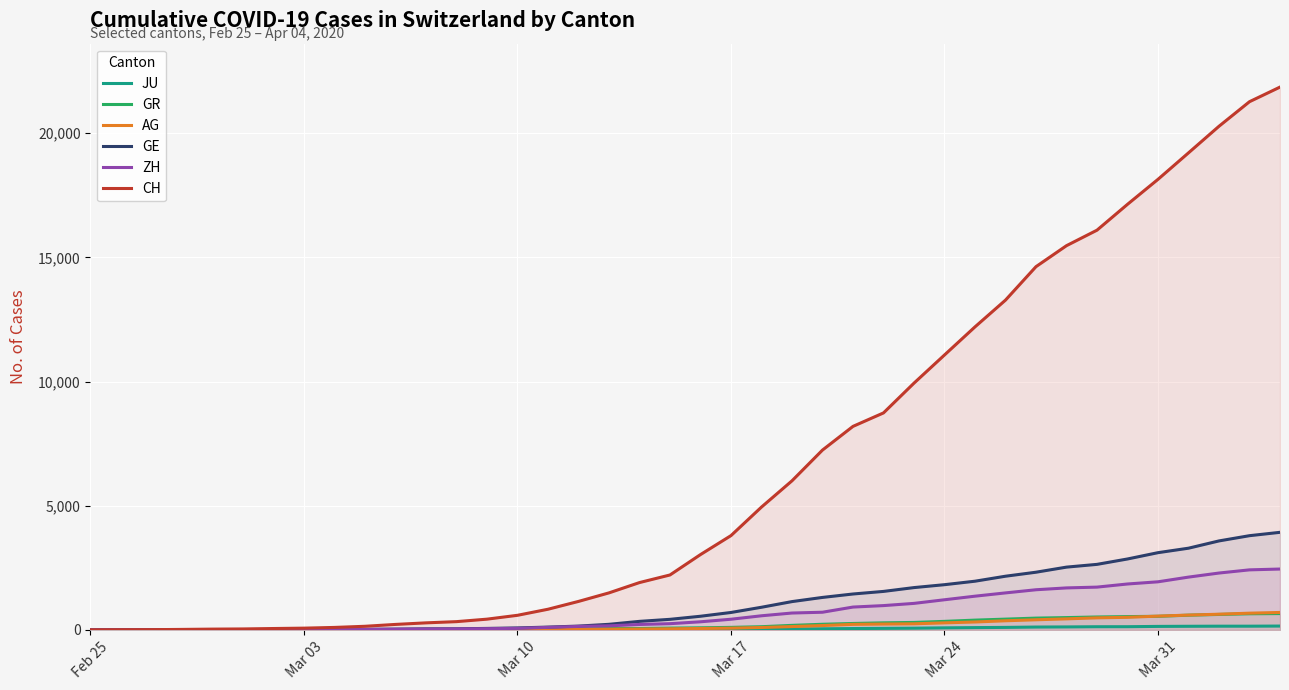

What is the difference between the maximum and minimum values in the CH series?

21855